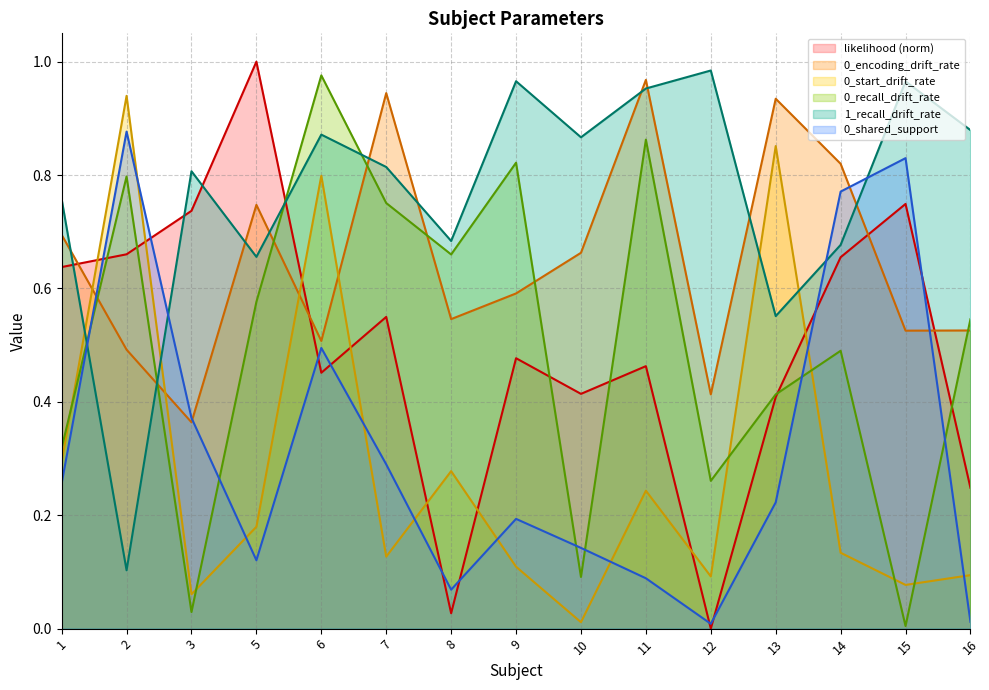

What is the sum of all 0_recall_drift_rate values?

7.6